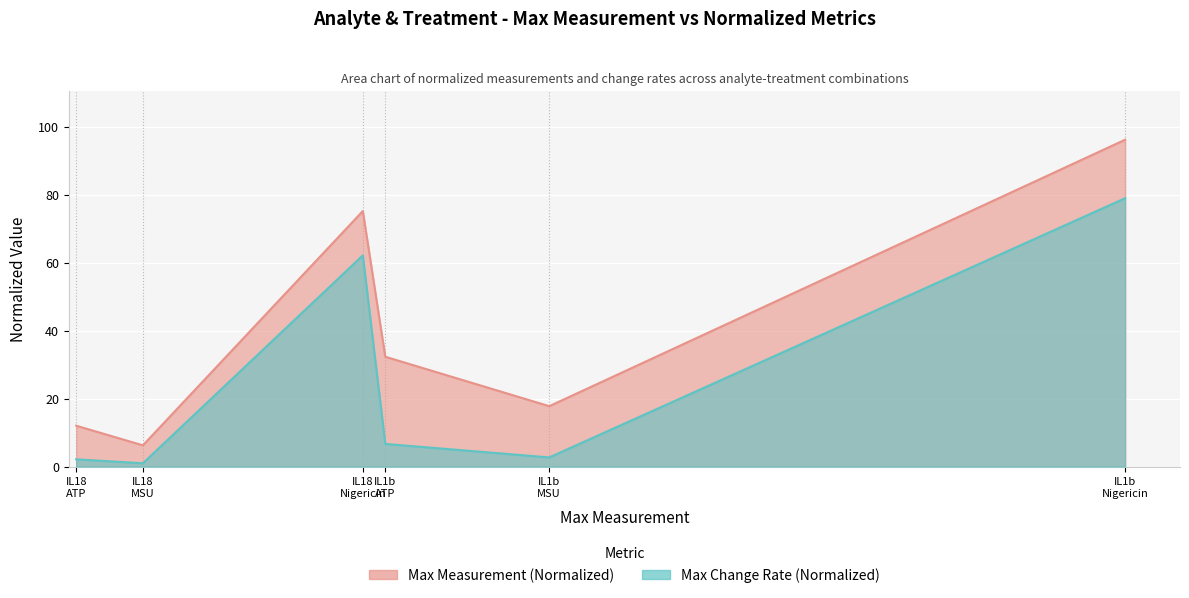

At which category does Max Measurement (Normalized) reach its first local peak?

IL18 Nigericin